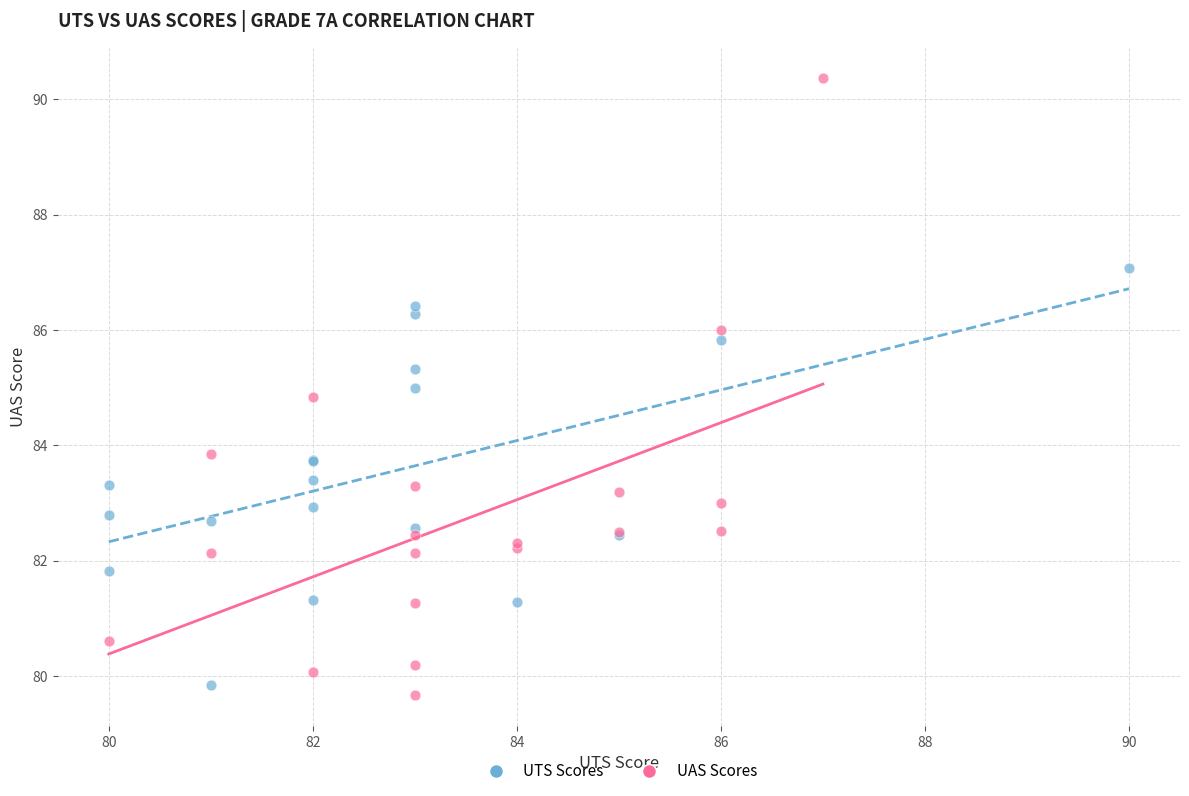

Which series contains the lowest Y value?

UAS Scores